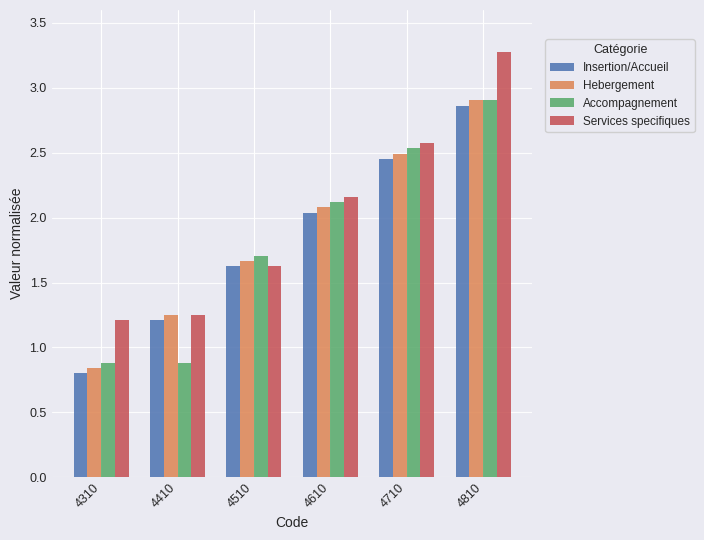

Where does the Accompagnement series first go above 2?

4610